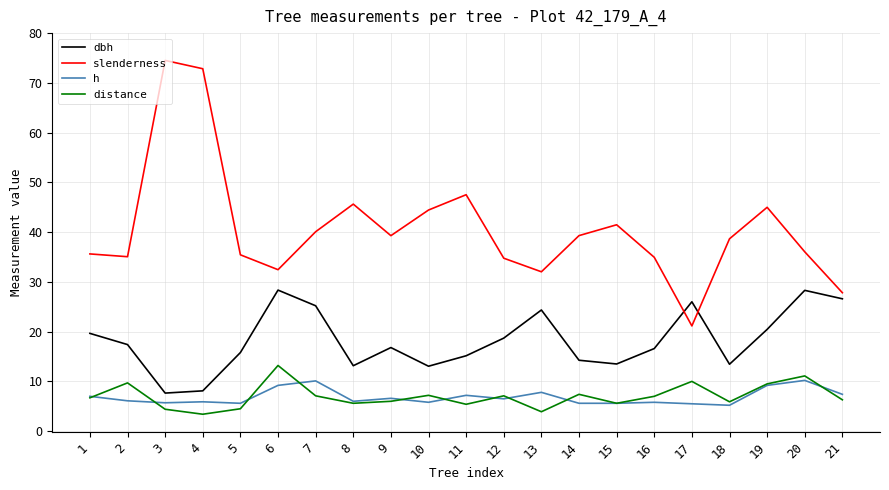

True or false: h and slenderness cross at least once.

False